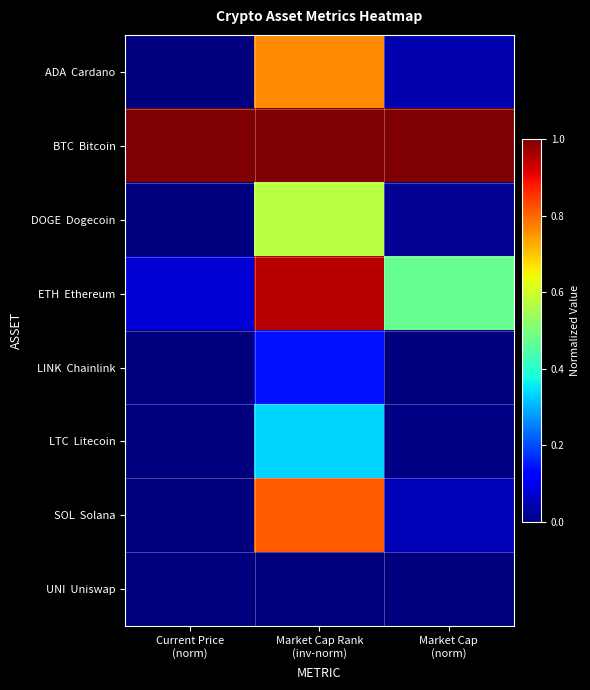

Which series has the largest total across all categories?

BTC Bitcoin